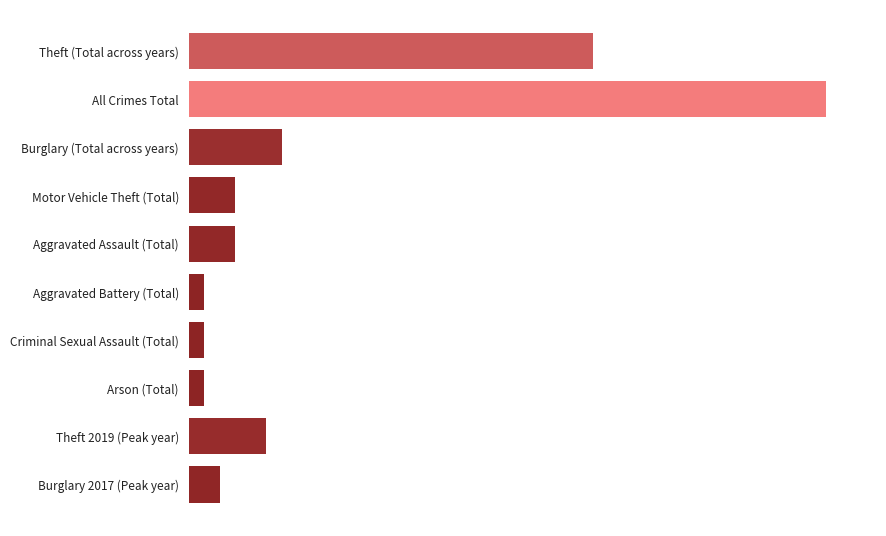

Are the bars horizontal?

Yes